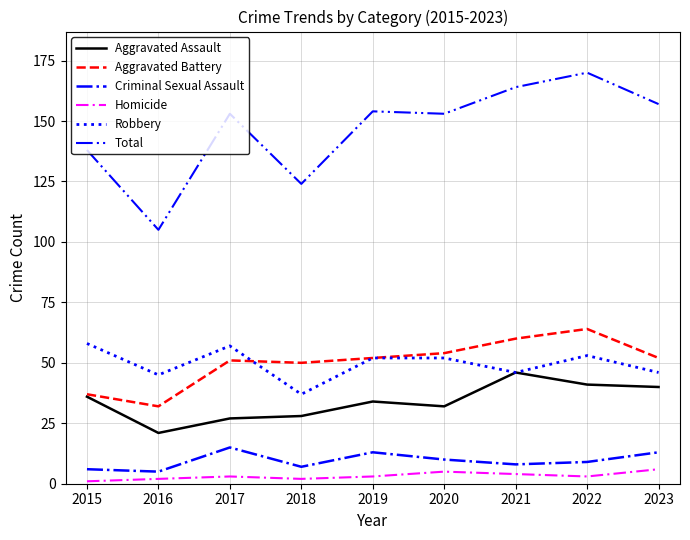

Does the chart display data point markers on the line(s)?

No